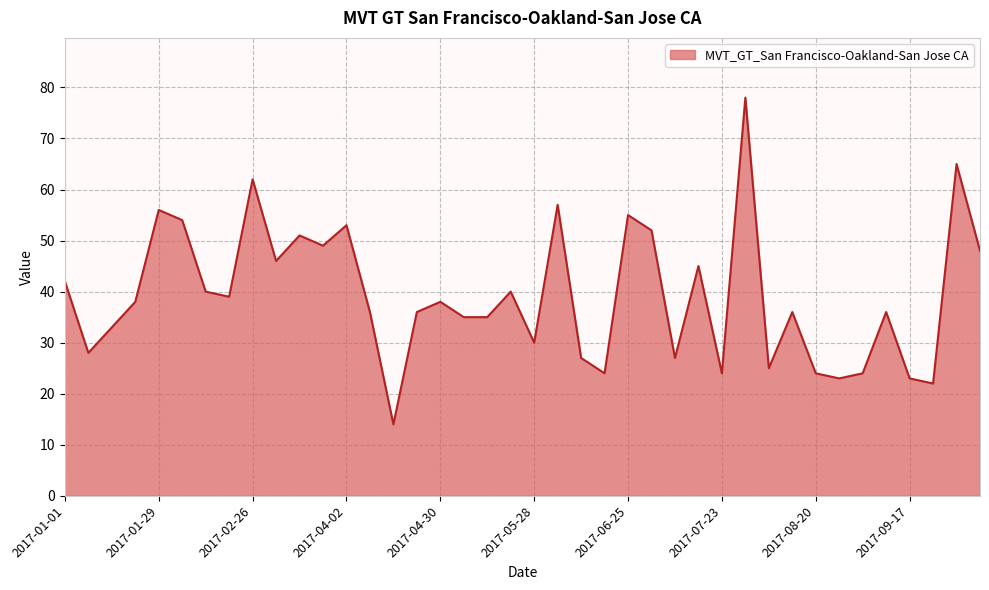

What is the smallest value displayed?

14